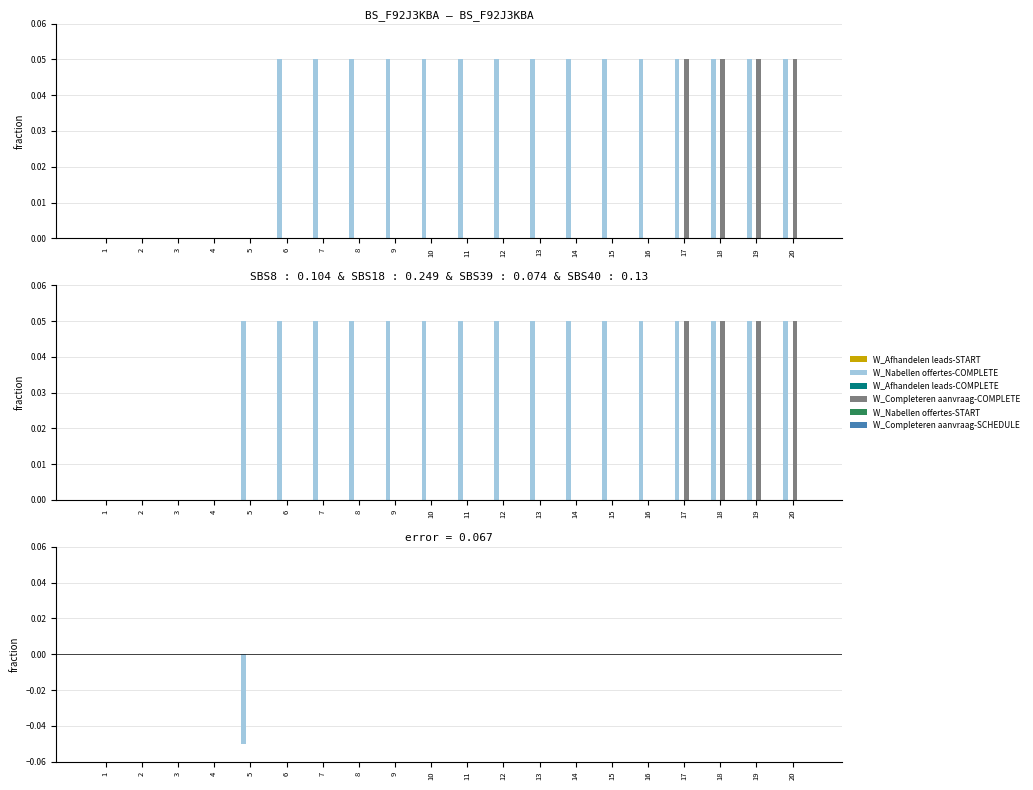

Count the W_Nabellen offertes-COMPLETE values in the range 0 to 1.

19